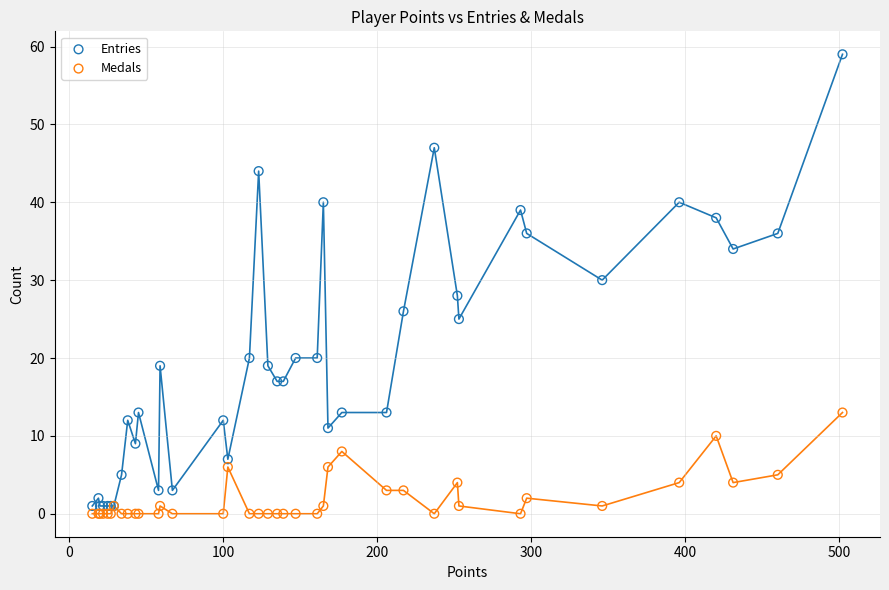

What are all the series names shown in the legend?

Entries, Medals